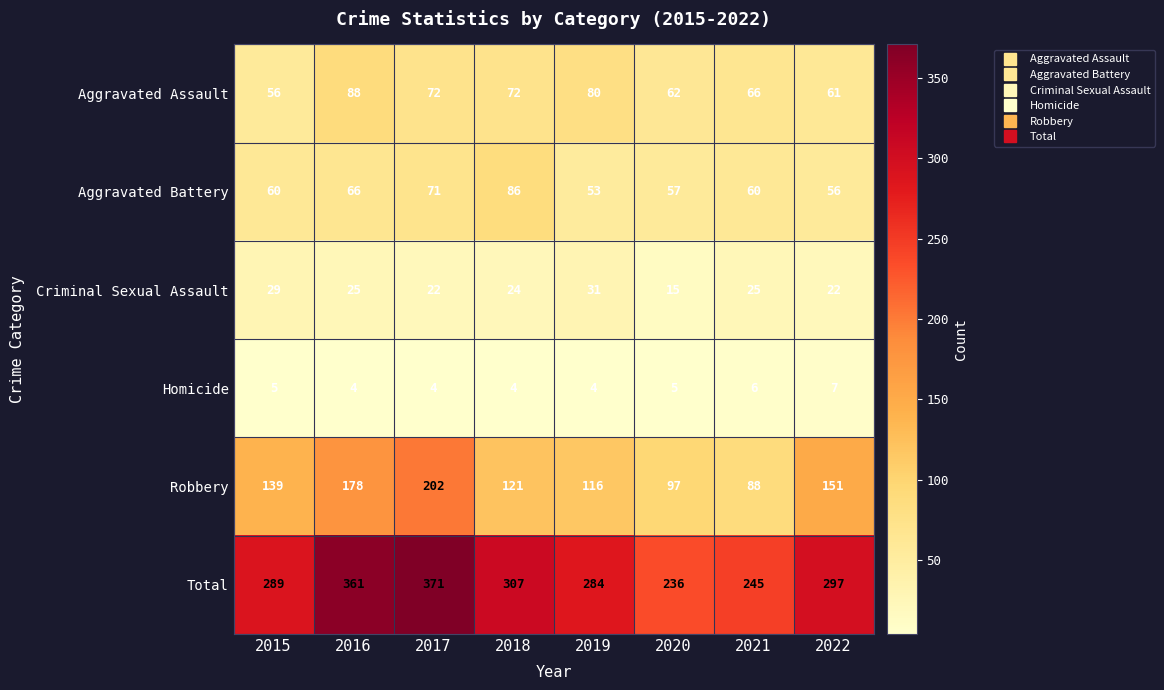

Rank the series by their maximum value, from highest to lowest.

Total, Robbery, Aggravated Assault, Aggravated Battery, Criminal Sexual Assault, Homicide